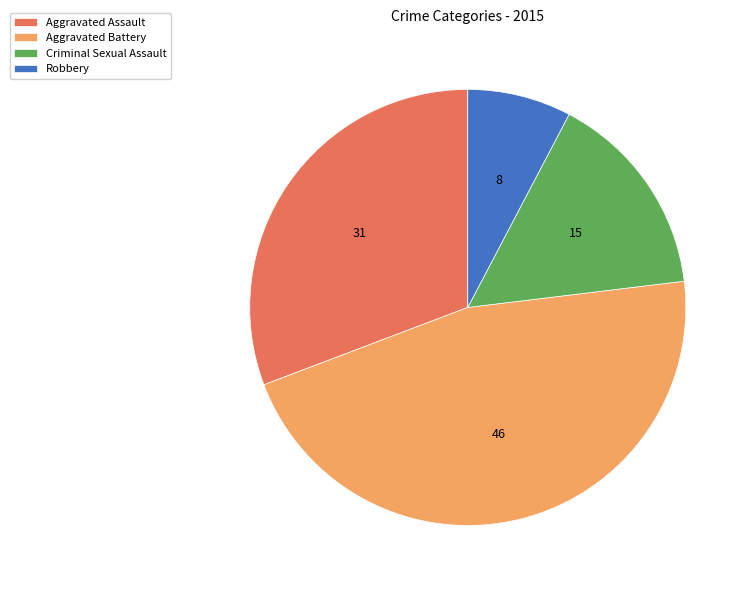

How many segments does this pie chart have?

4